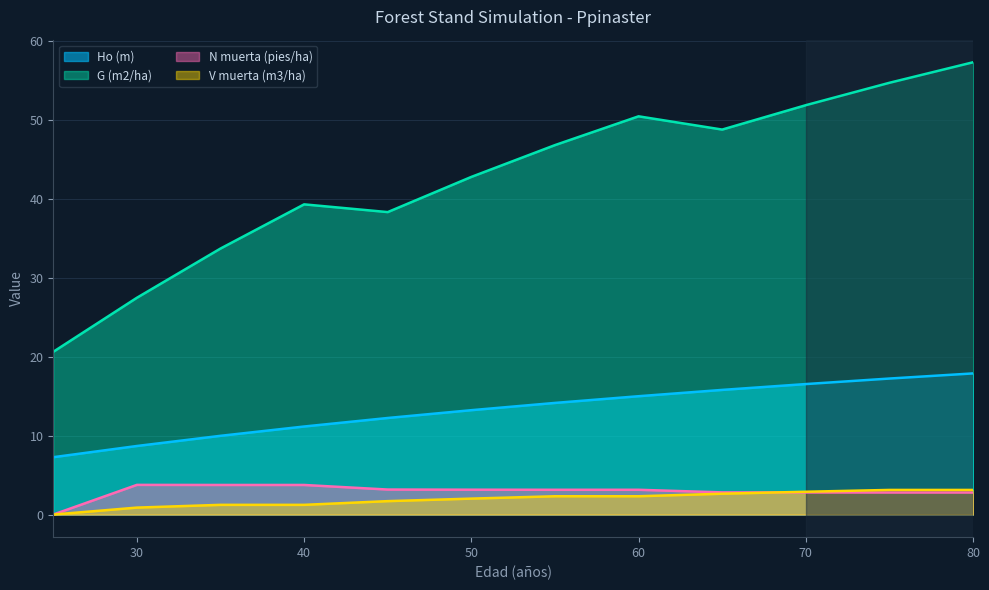

The G (m2/ha) series shows 64.6 at 40. True or false?

False